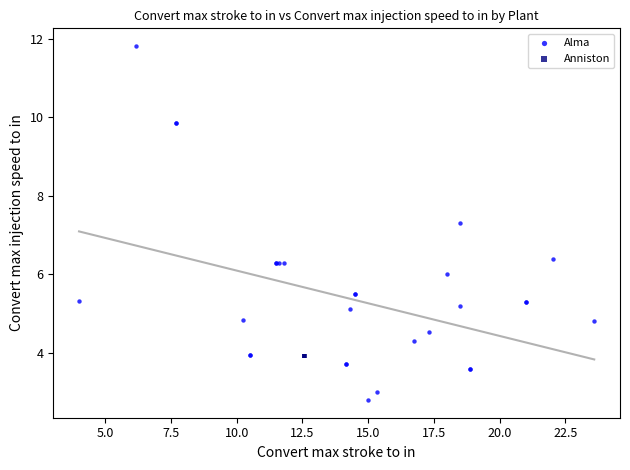

Which series contains the highest Y value?

Alma